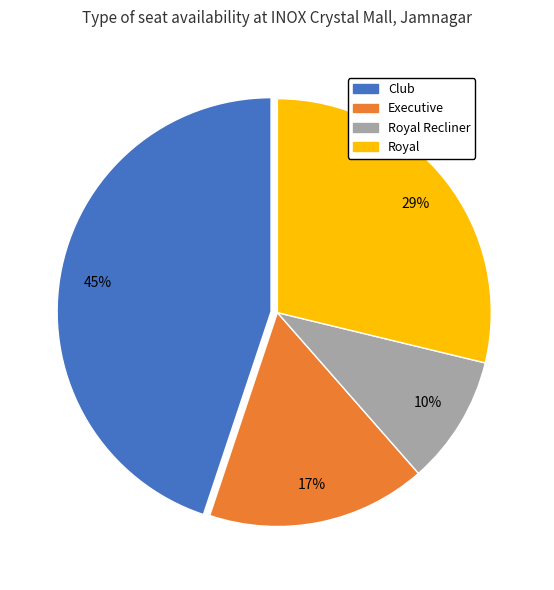

Is there any slice that represents more than half of the pie?

No